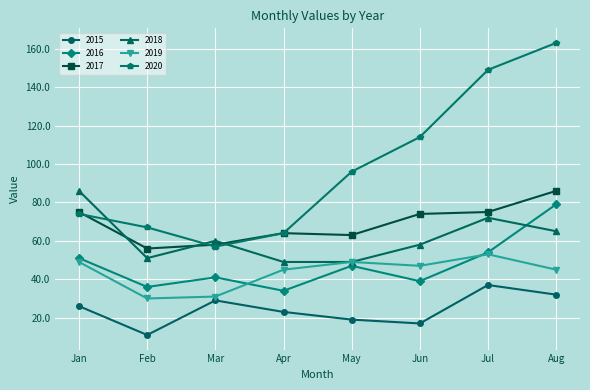

At which label is 2016 closest to 56?

Jul